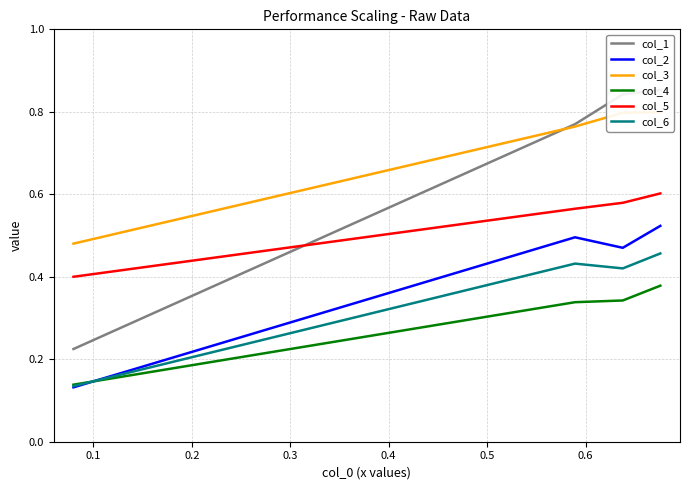

True or false: col_5 and col_2 cross at least once.

False